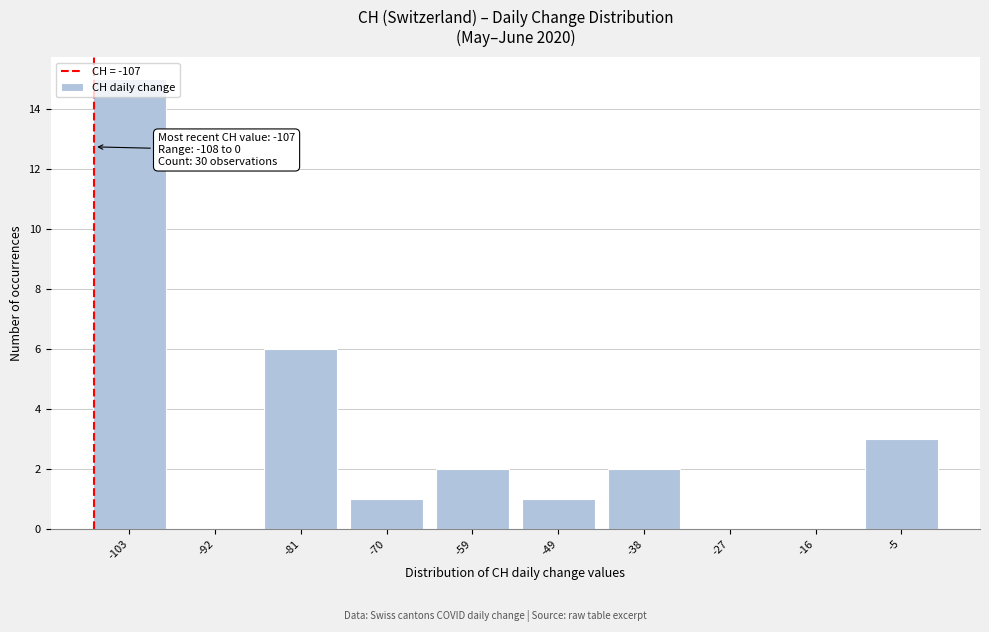

Which range on the x-axis has the tallest bar?

-108.0 to -97.2